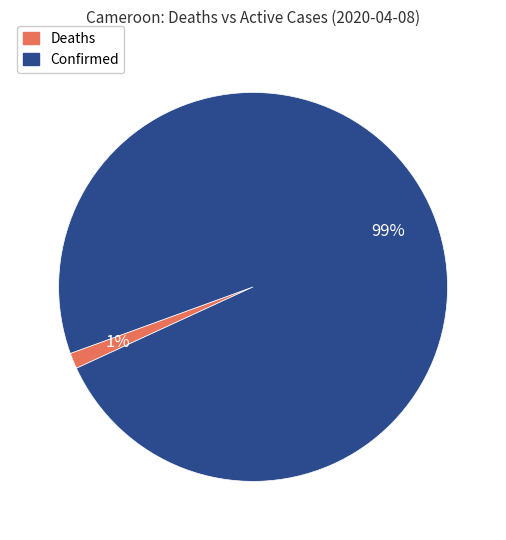

What percentage is the Deaths slice, to the nearest percent?

1%